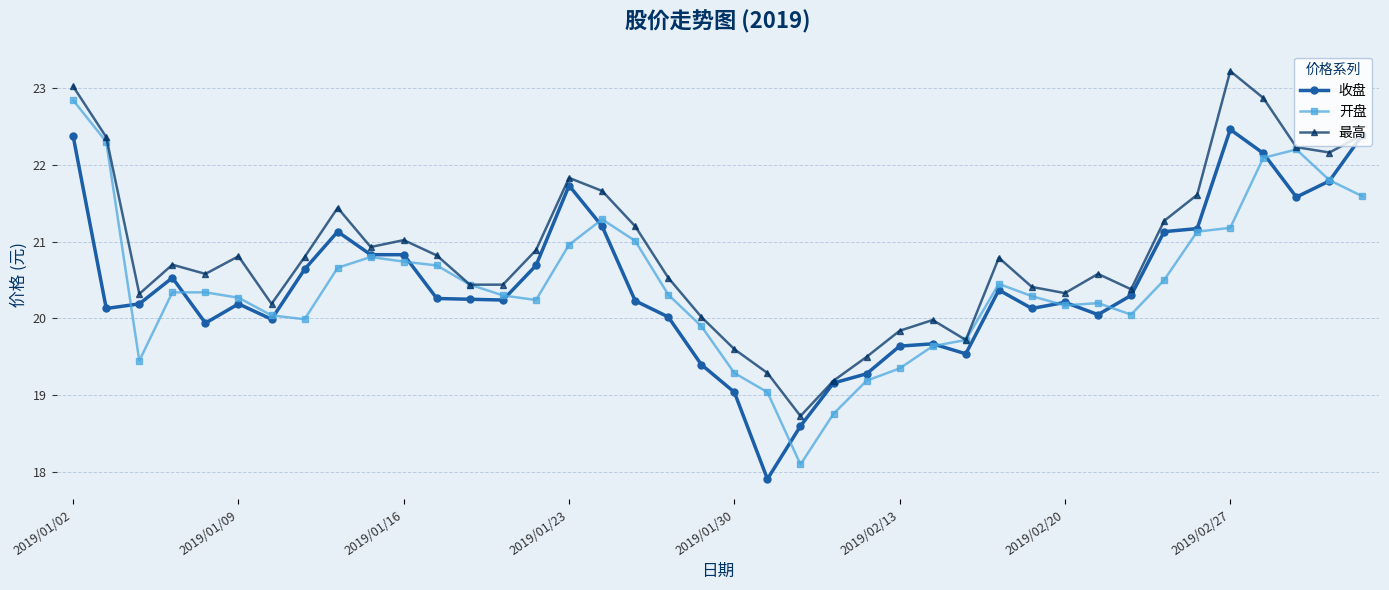

What is the smallest value displayed?

17.9